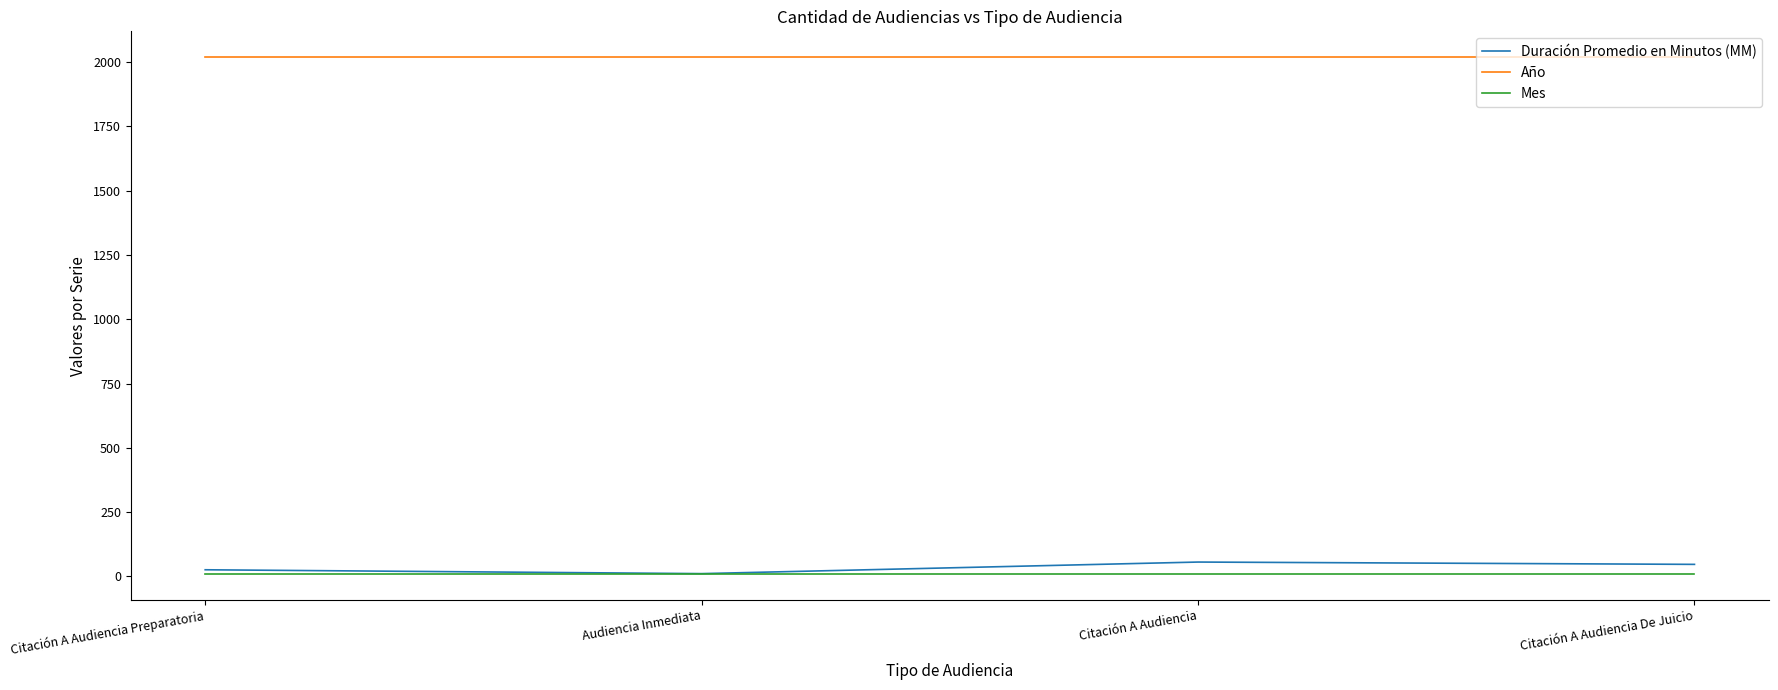

What is the maximum value shown in the chart?

2019